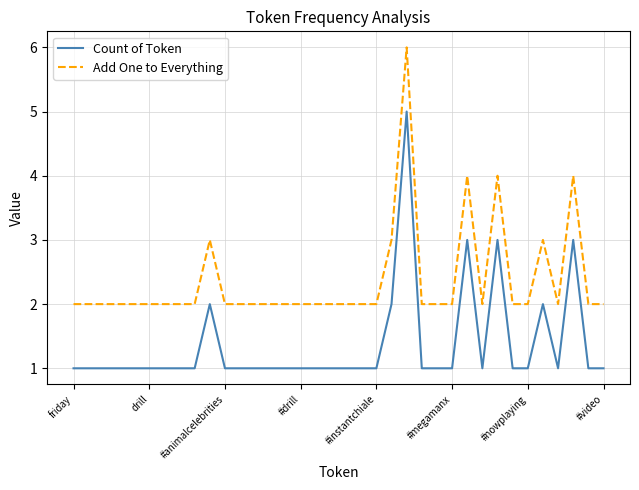

What is the greatest value displayed?

6